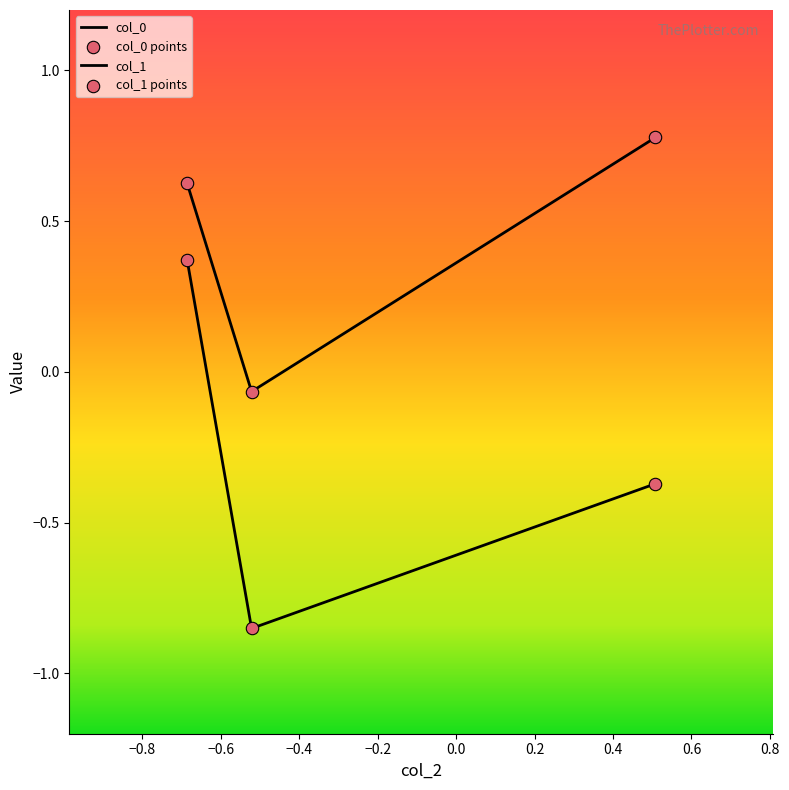

How many positive values does the col_1 series have?

2